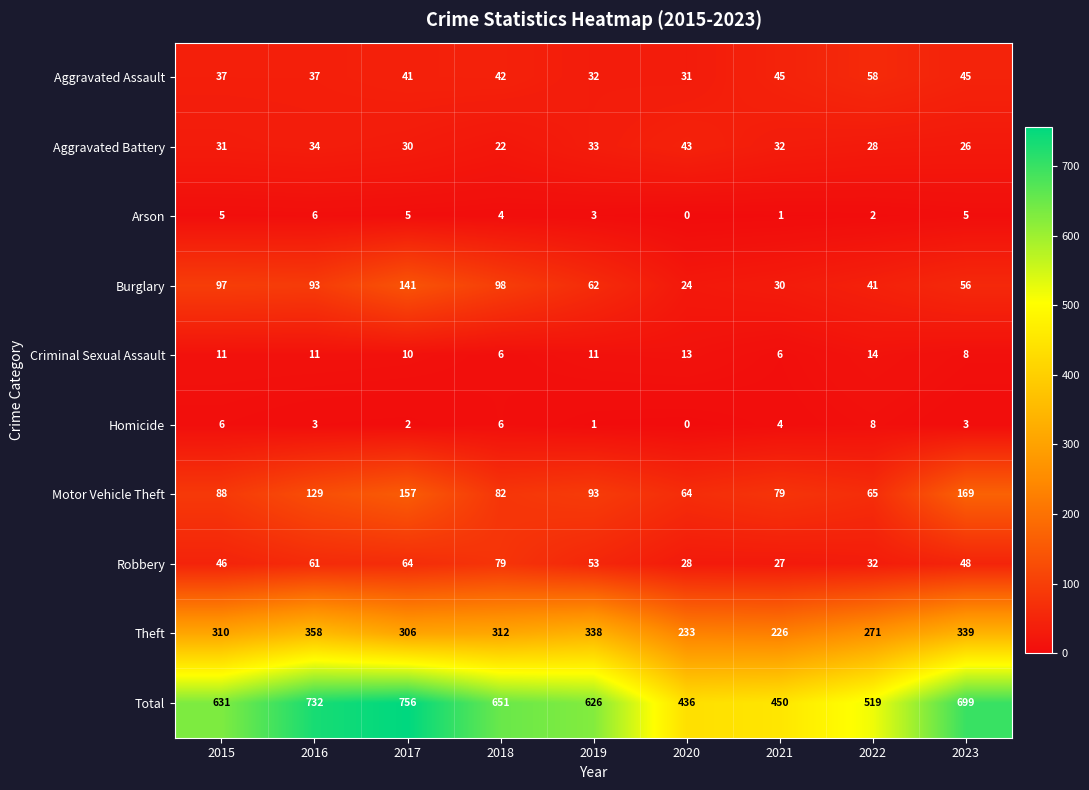

What is the total value across all series at 2023?

1398